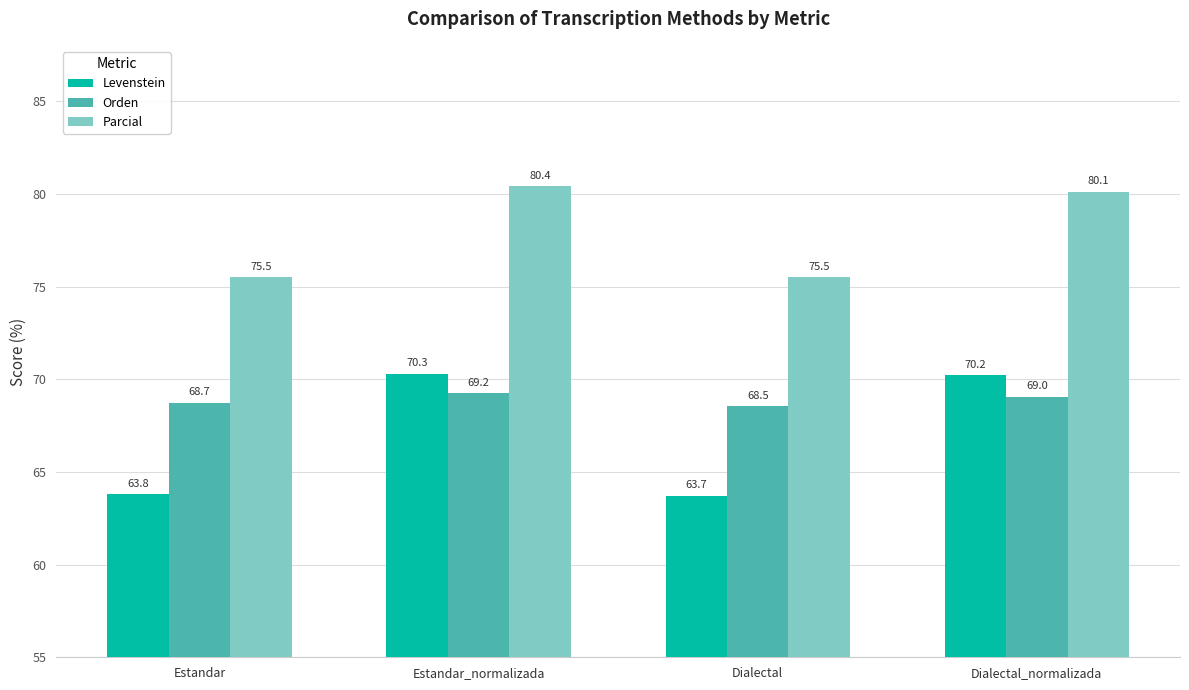

Reading left to right, extract all data points from this chart.

Levenstein: 63.8	70.3	63.7	70.2
Orden: 68.7	69.2	68.5	69.0
Parcial: 75.5	80.4	75.5	80.1